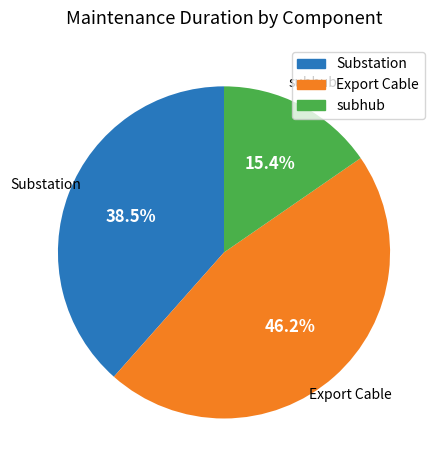

To the nearest percent, what portion does subhub represent?

15%